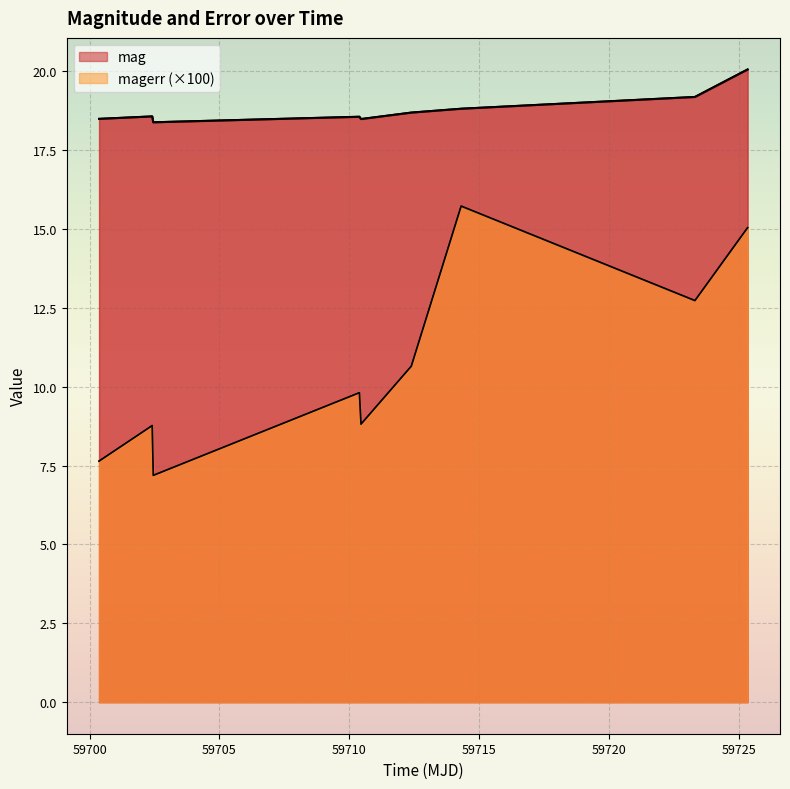

How many lines are shown in the chart?

2